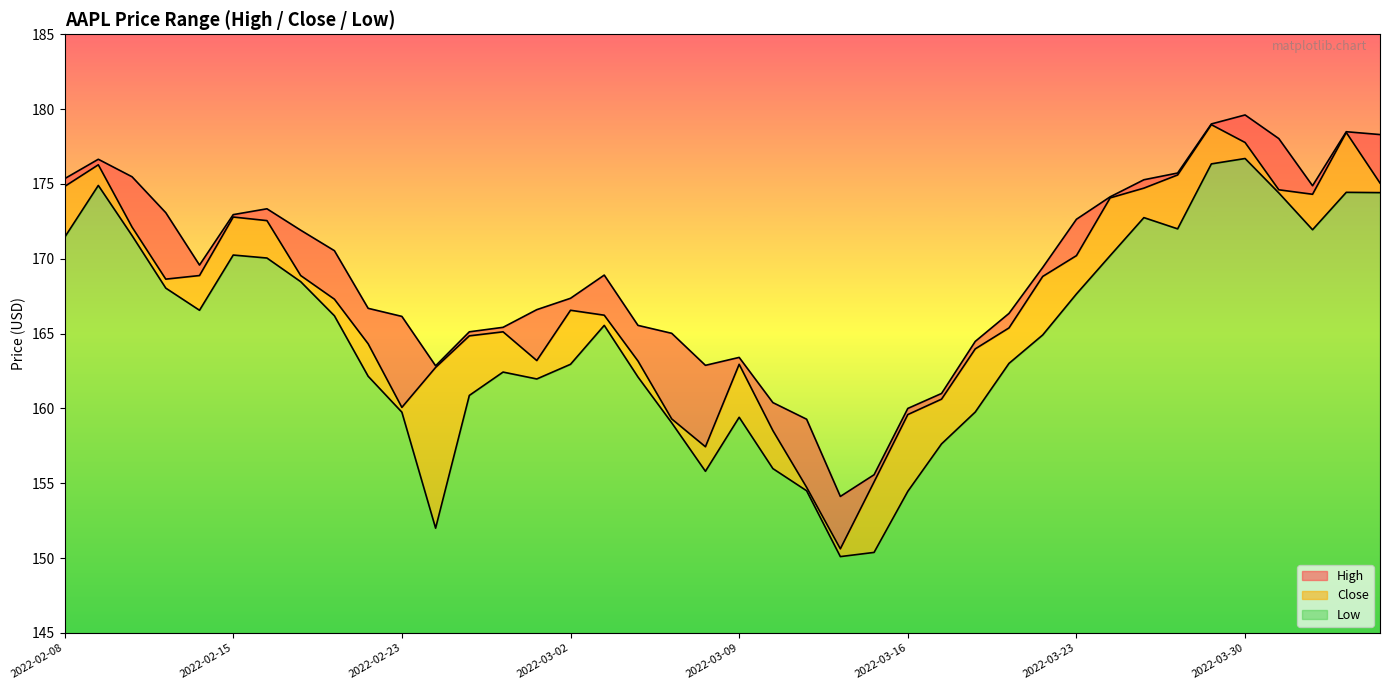

The High series shows 259.7 at 2022-03-02. True or false?

False